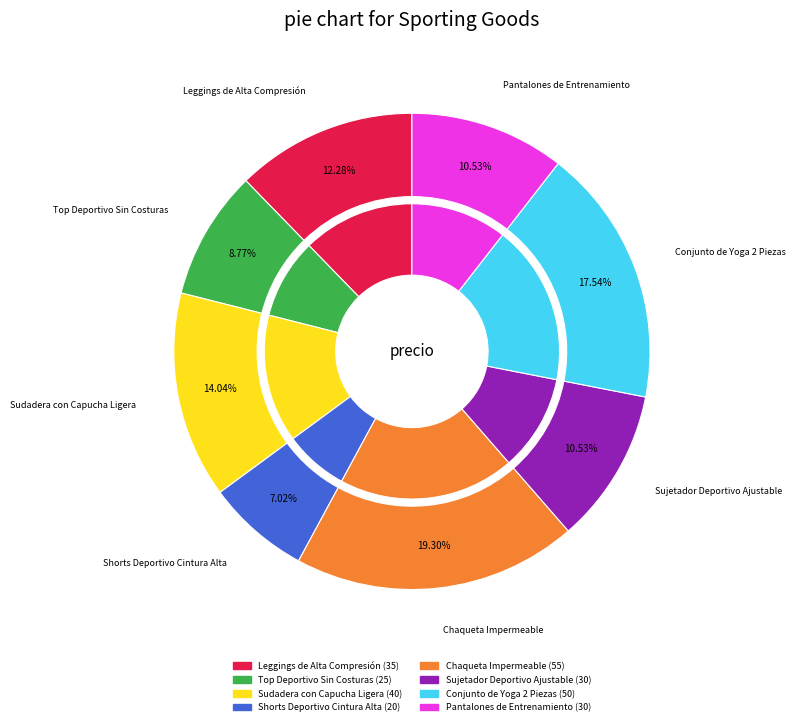

To the nearest percent, what is the combined percentage of Conjunto de Yoga 2 Piezas and Leggings de Alta Compresión?

30%